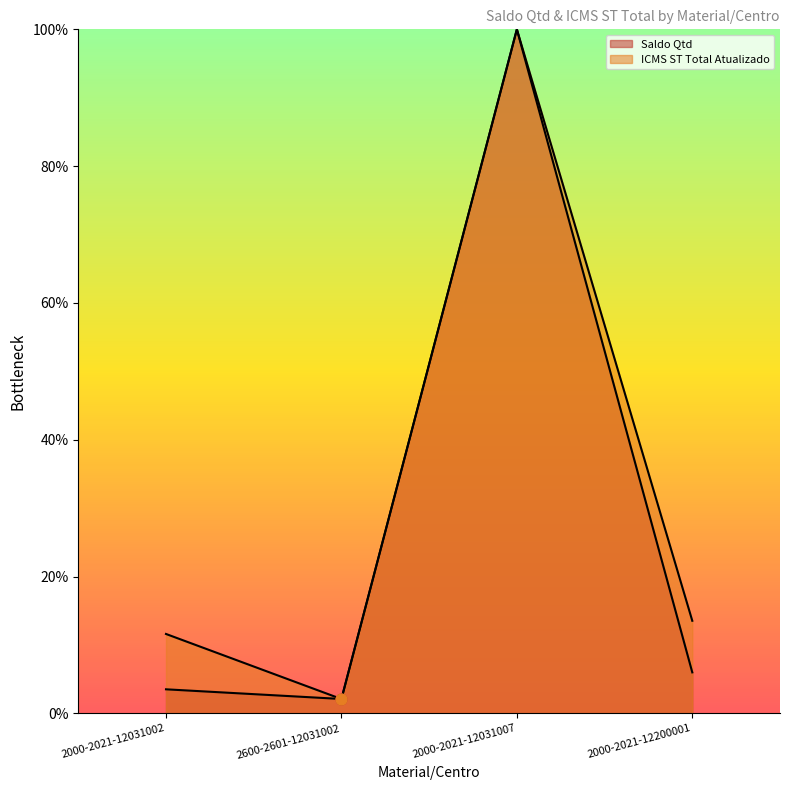

What are all the series names shown in the legend?

Saldo Qtd, ICMS ST Total Atualizado